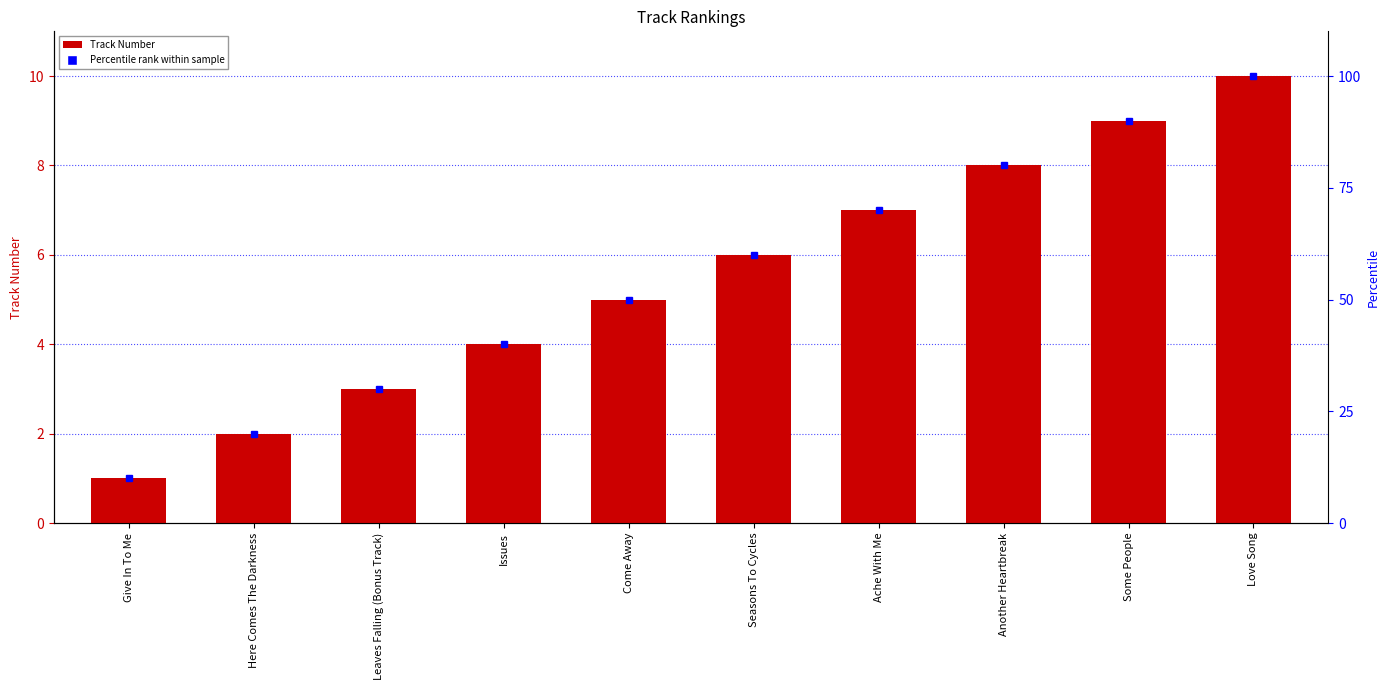

At which category does the chart reach its minimum across all series?

Give In To Me